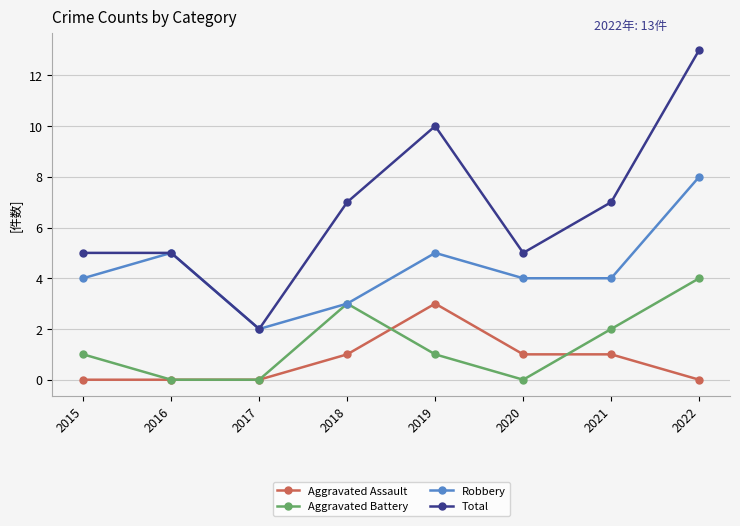

How many lines are shown in the chart?

4